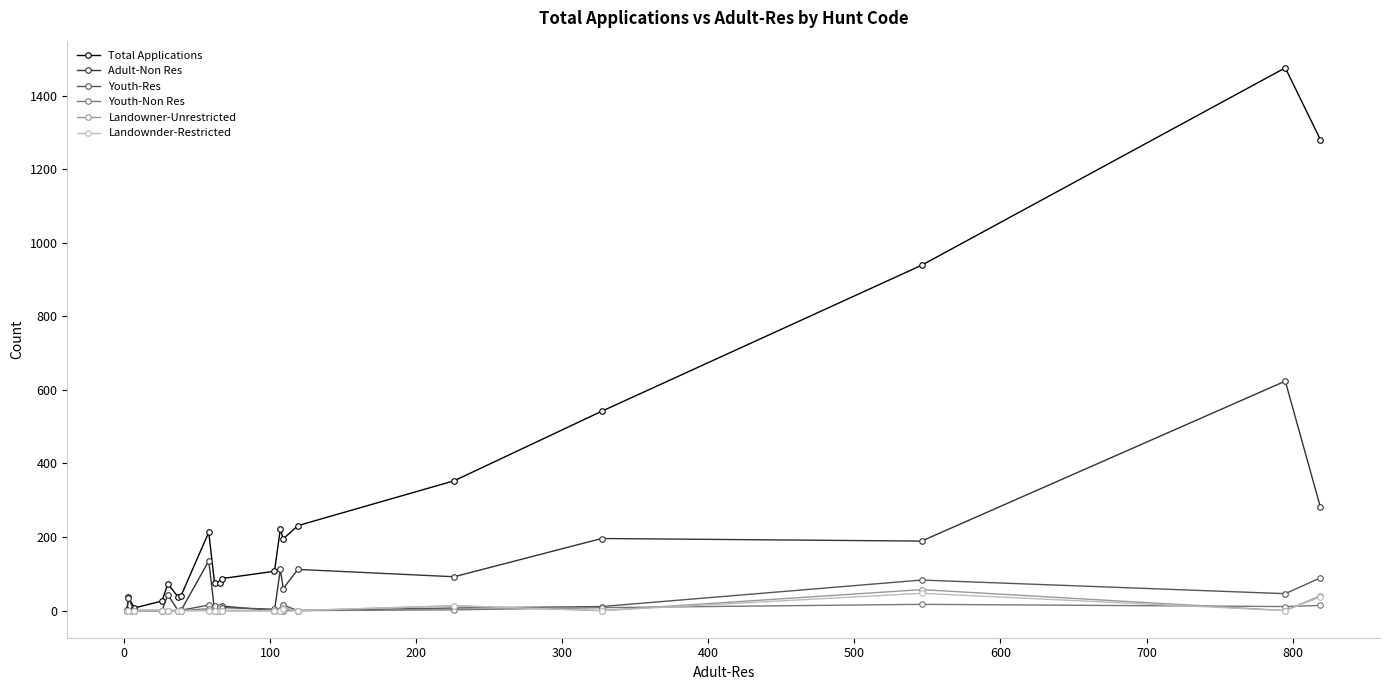

Which series has the largest range (max minus min)?

Total Applications